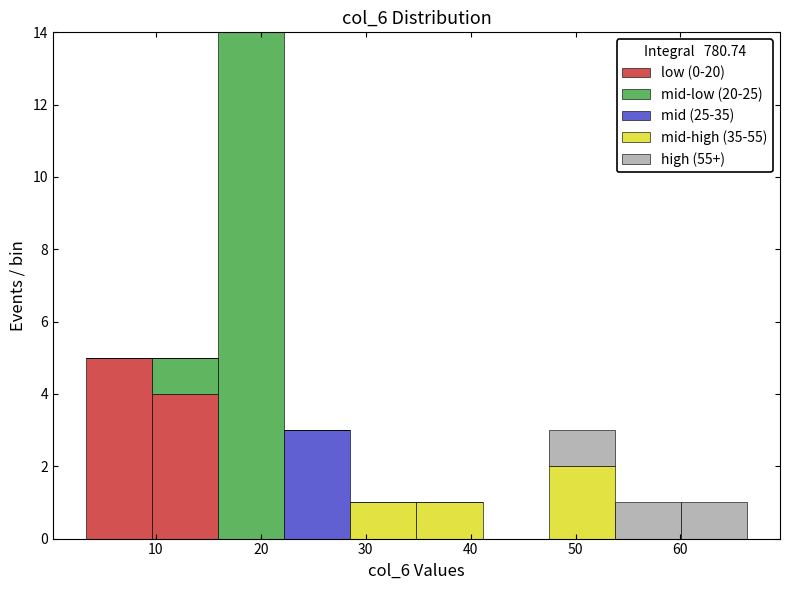

What is the total height of the stacked bar covering 60 to 66 on the x-axis? Neither the bar edges nor the heights are printed on the chart, so give them approximately, as read against the axes.

1